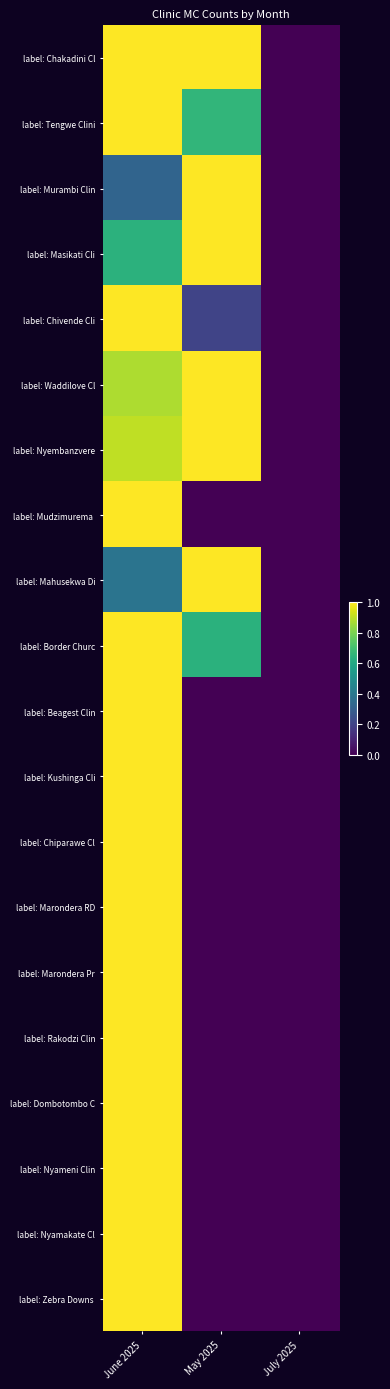

At how many categories does at least one series exceed 0?

2